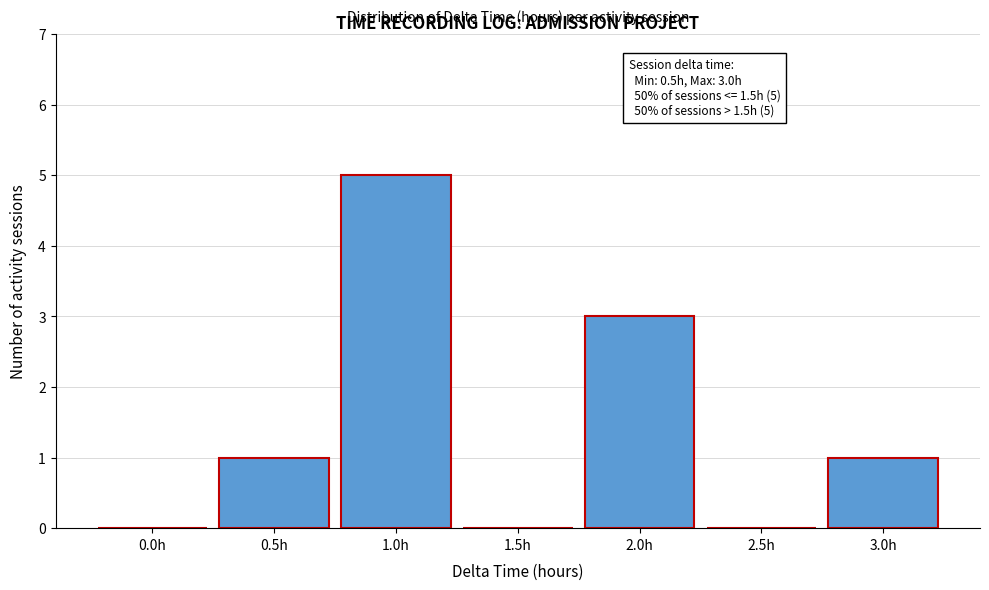

Reading left to right, extract all data points from this chart.

0.0h=0	0.5h=1	1.0h=5	1.5h=0	2.0h=3	2.5h=0	3.0h=1